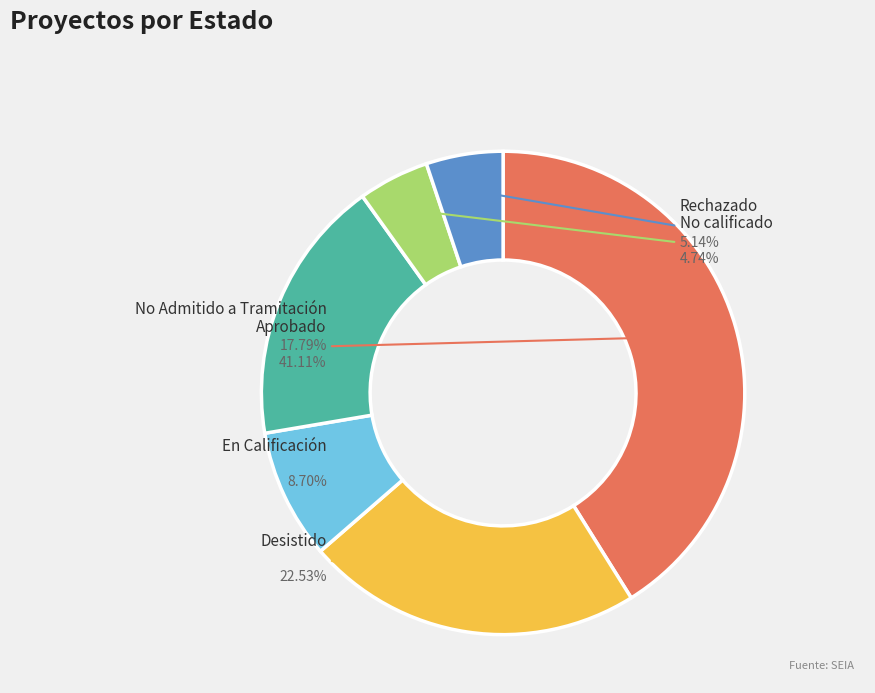

Do En Calificación and Rechazado together represent more than half of the pie?

No